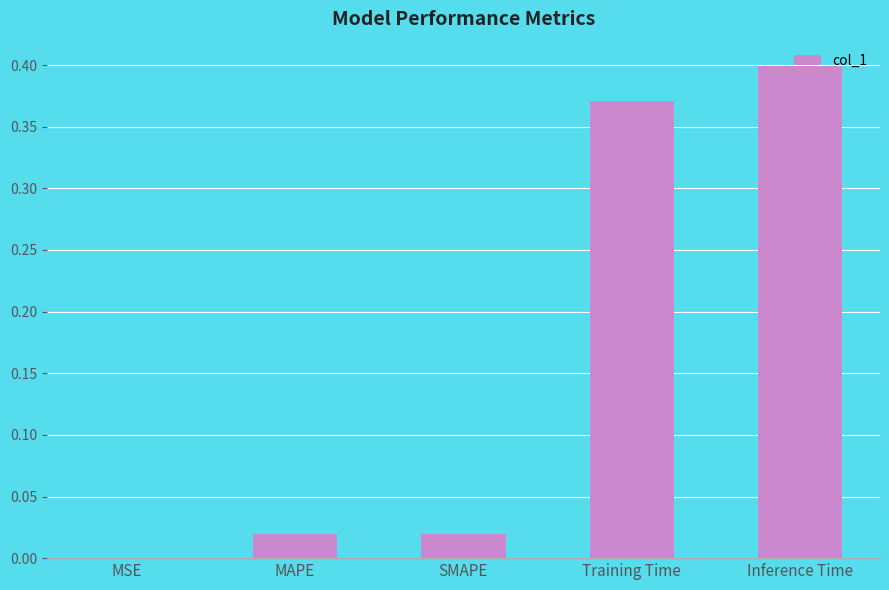

Is it true that the value at MSE is 0.0?

True